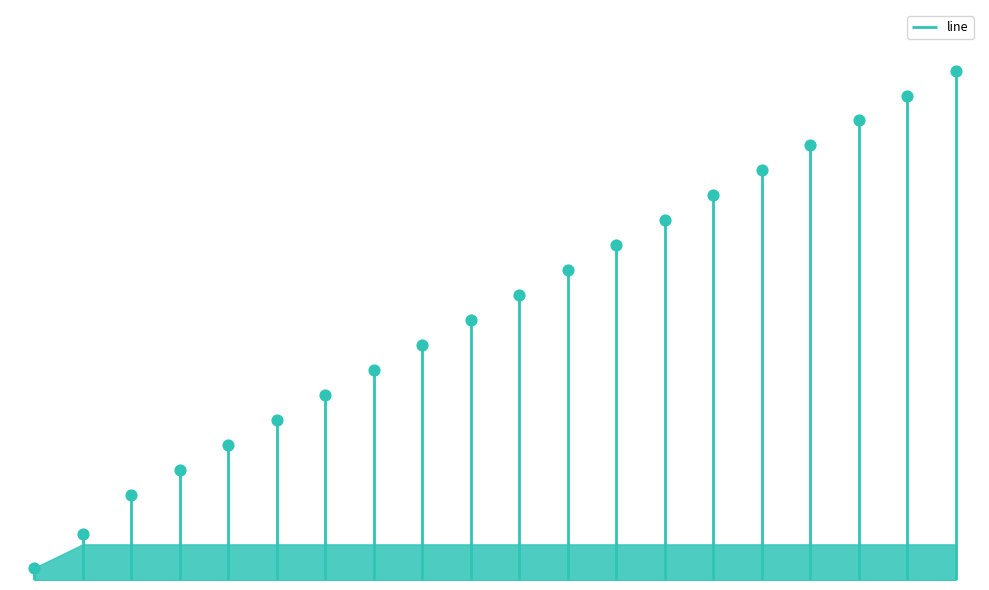

What is the change in value from 7 to 20?

+455